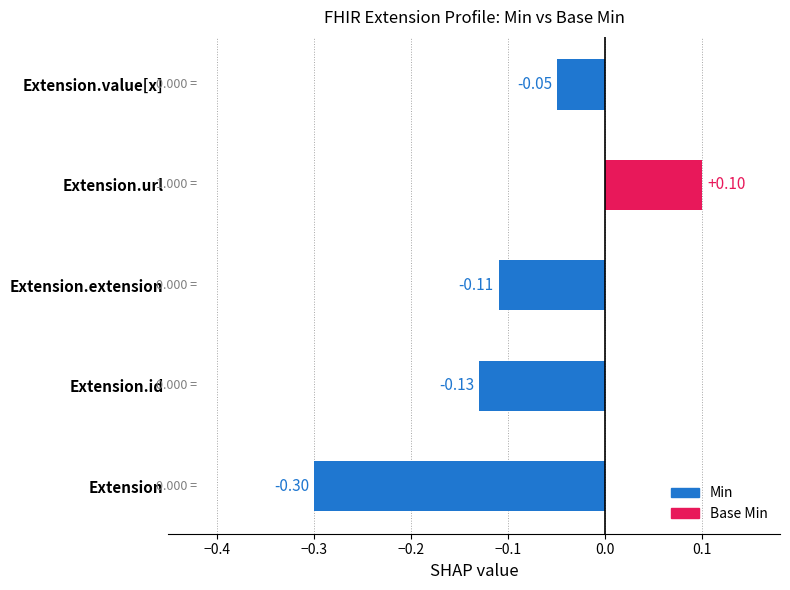

What is the maximum value shown in the chart?

0.1